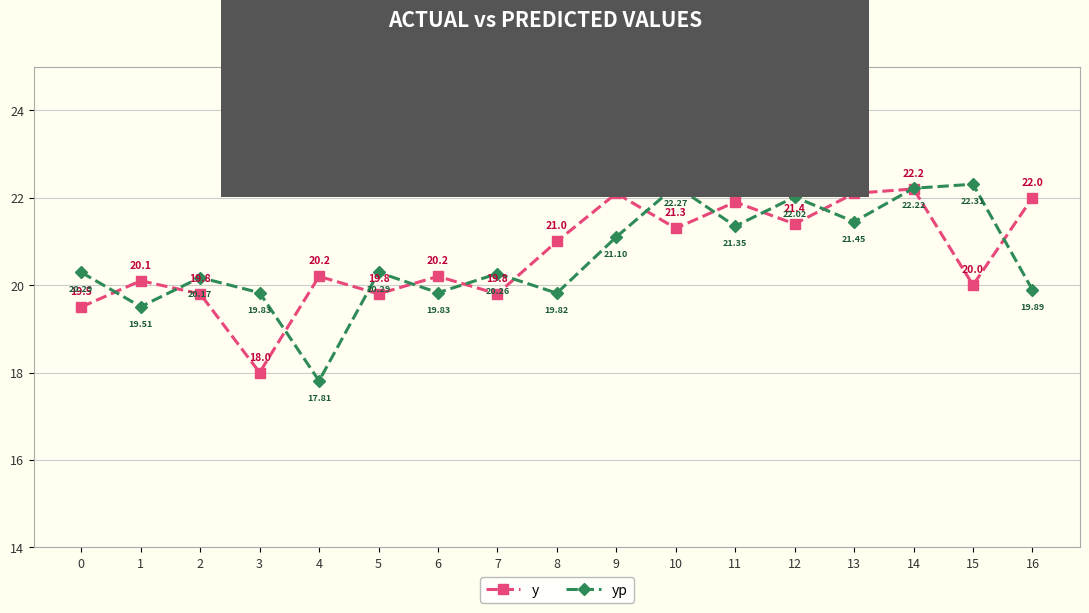

In y, how many points are lower than both neighbors (excluding endpoints)?

6